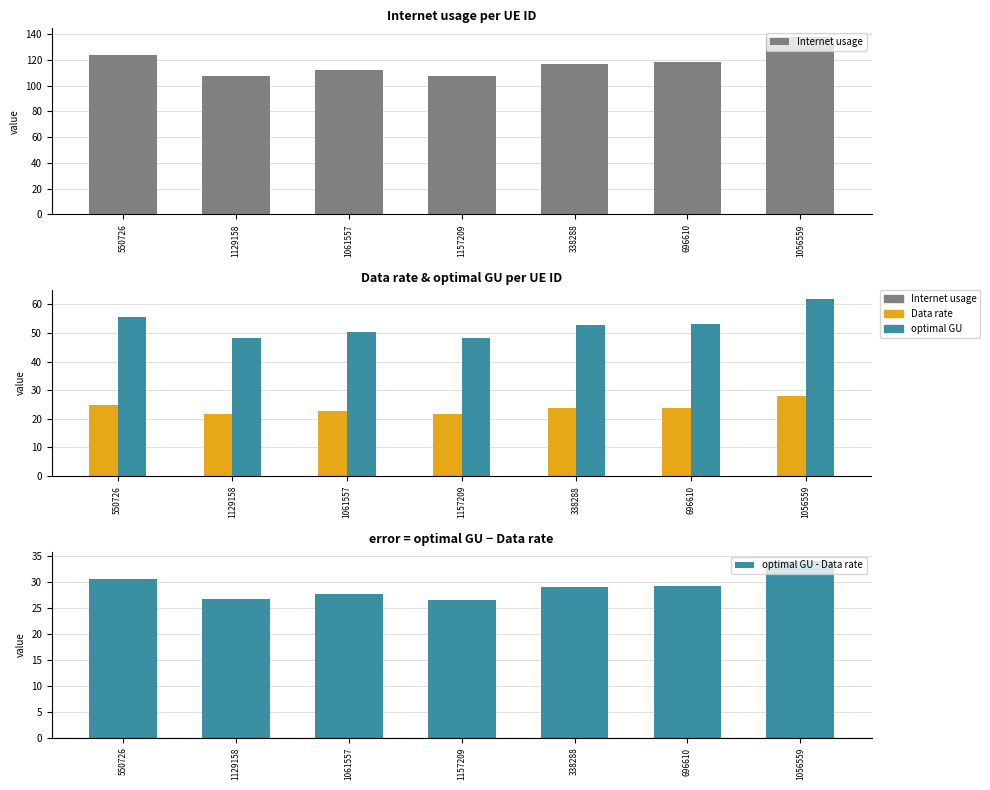

What is the sum of all optimal GU values?

370.1